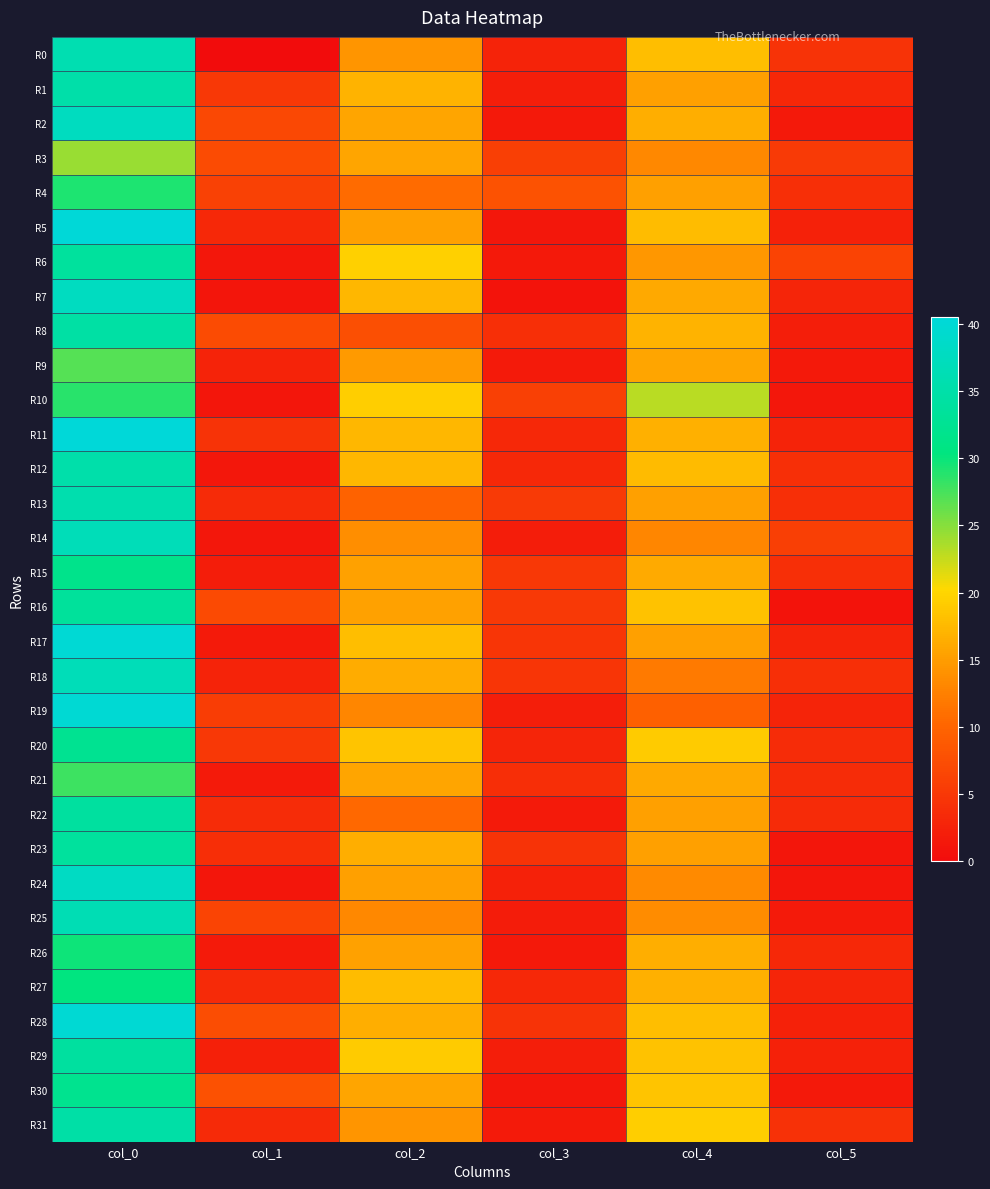

Which series has the widest spread of values?

R5